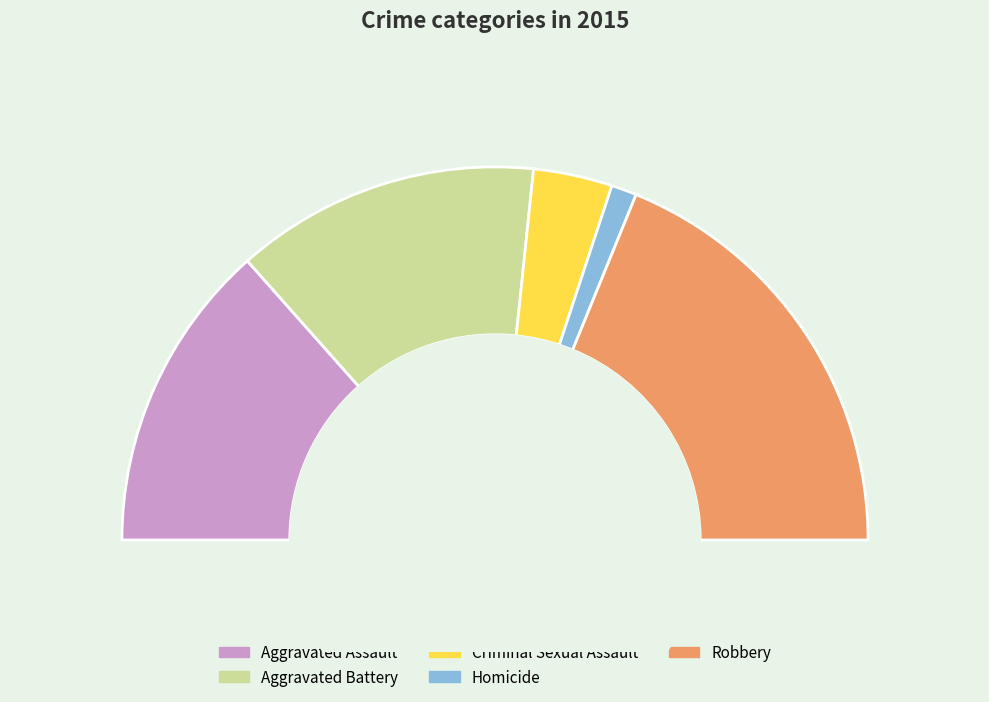

Which category has the biggest portion of the pie?

Robbery